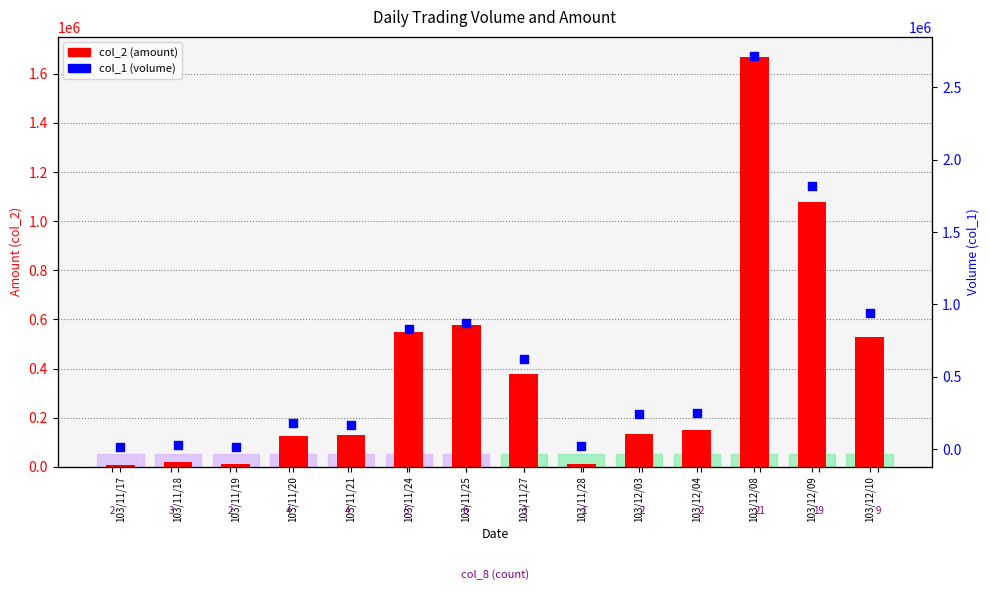

At which category is the sum across all series the highest?

103/12/08